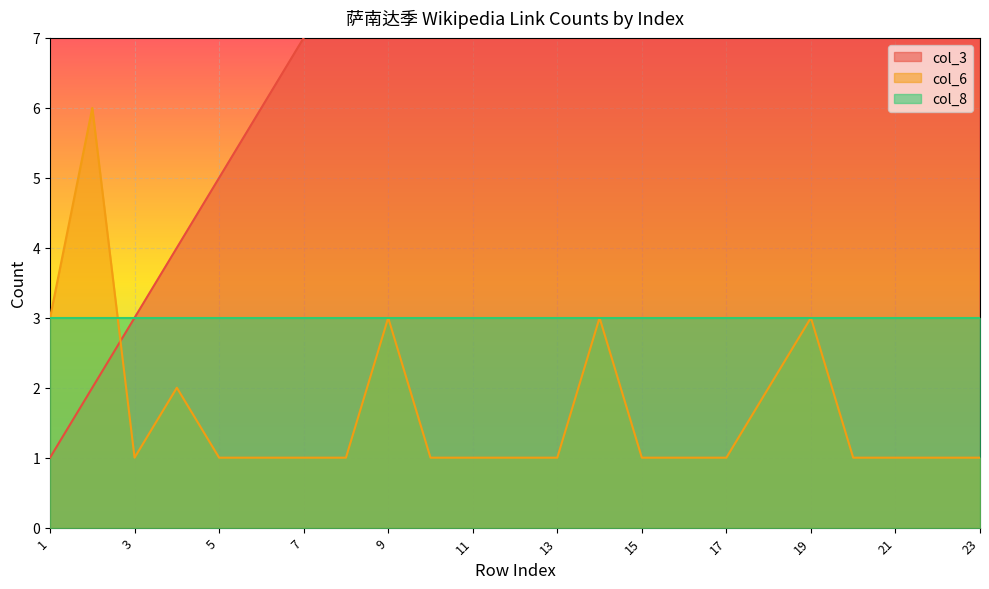

In col_6, how many points are lower than both neighbors (excluding endpoints)?

1